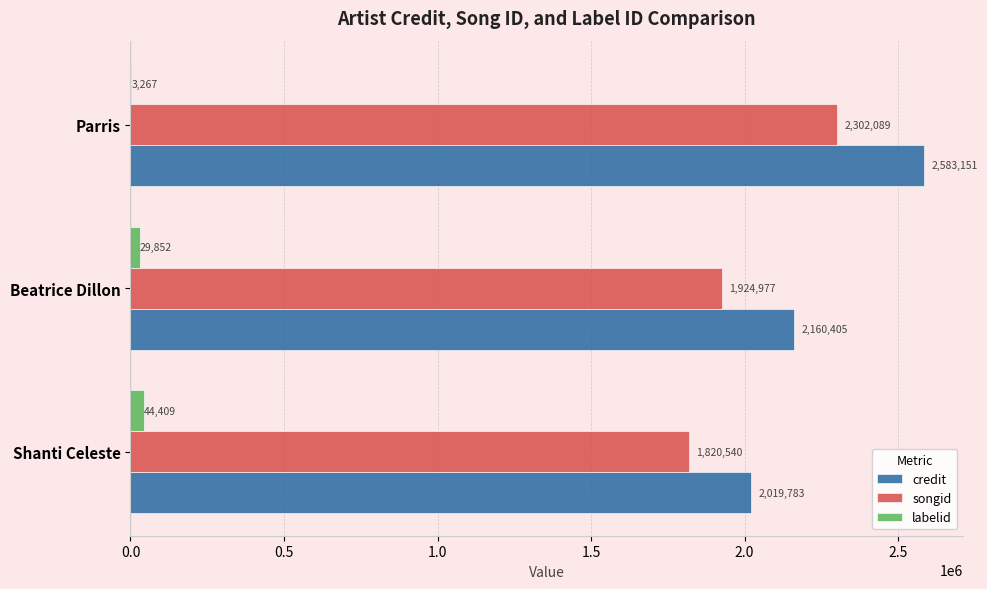

How many series are shown in this chart?

3